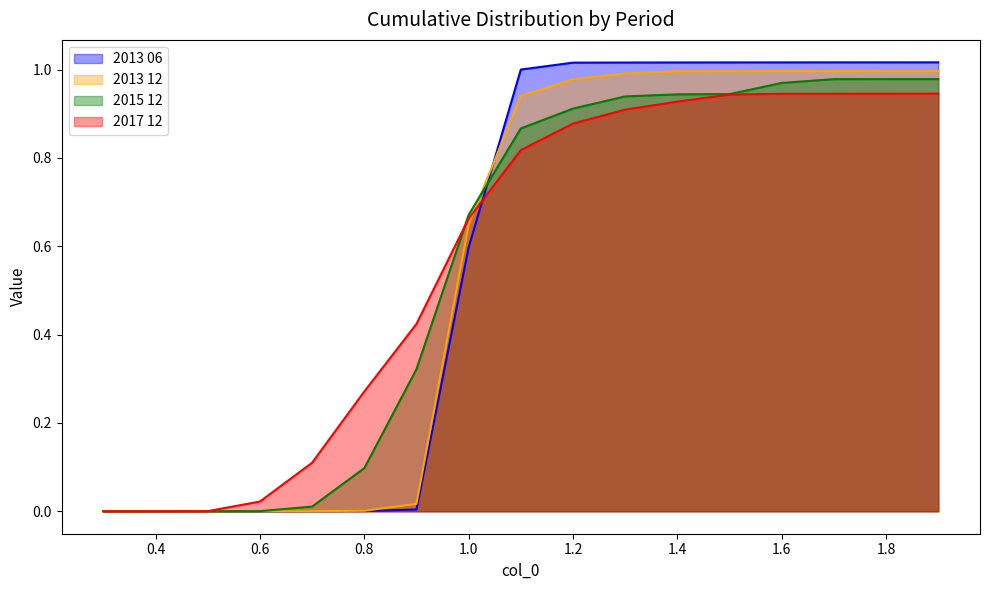

Reading left to right, list all the values displayed in this chart.

2013 06: 0.0	0.0	0.0	0.0	0.0	0.0	0.0	0.6	1.0	1.0	1.0	1.0	1.0	1.0	1.0	1.0	1.0
2013 12: 0.0	0.0	0.0	0.0	0.0	0.0	0.0	0.6	0.9	1.0	1.0	1.0	1.0	1.0	1.0	1.0	1.0
2015 12: 0.0	0.0	0.0	0.0	0.0	0.1	0.3	0.7	0.9	0.9	0.9	0.9	0.9	1.0	1.0	1.0	1.0
2017 12: 0.0	0.0	0.0	0.0	0.1	0.3	0.4	0.7	0.8	0.9	0.9	0.9	0.9	0.9	0.9	0.9	0.9